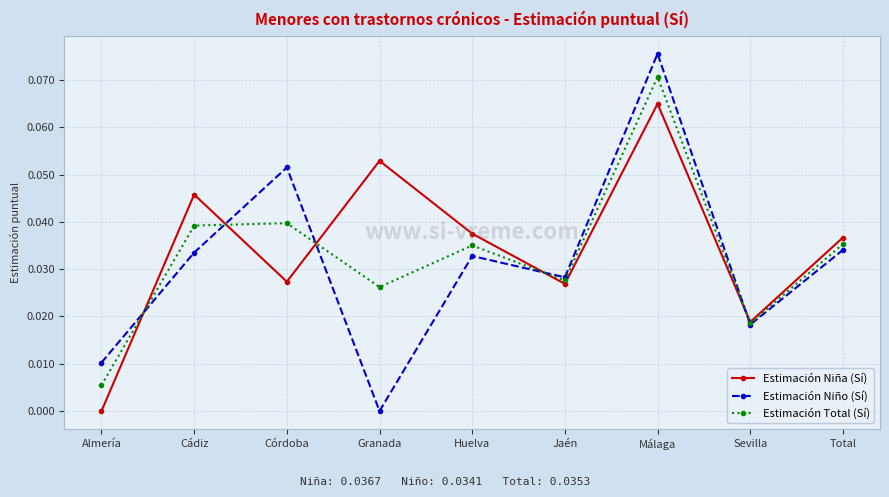

At which category does the chart reach its peak across all series?

Málaga